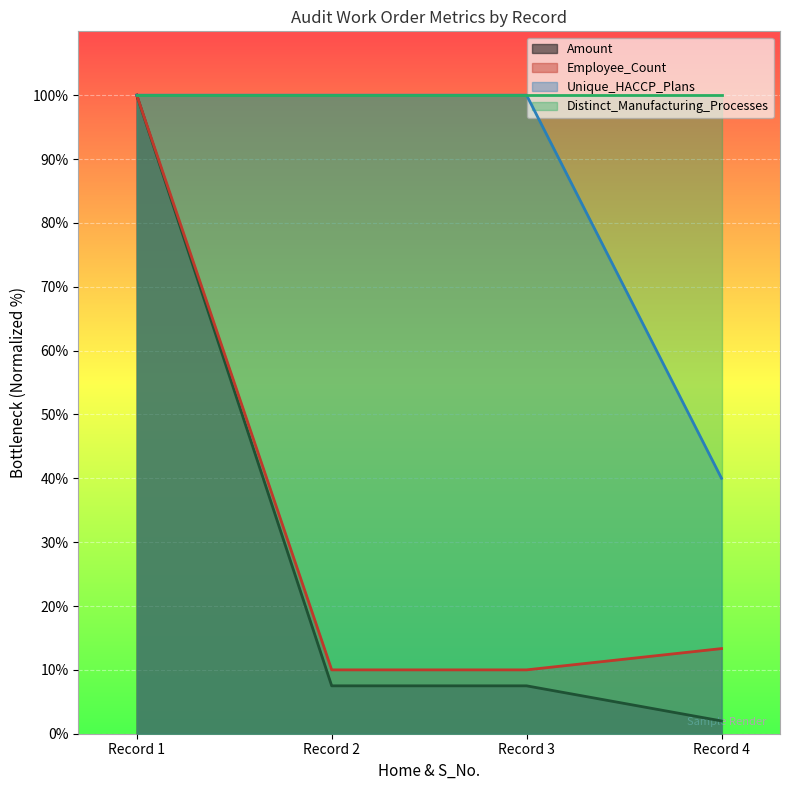

Which series has the widest spread of values?

Amount